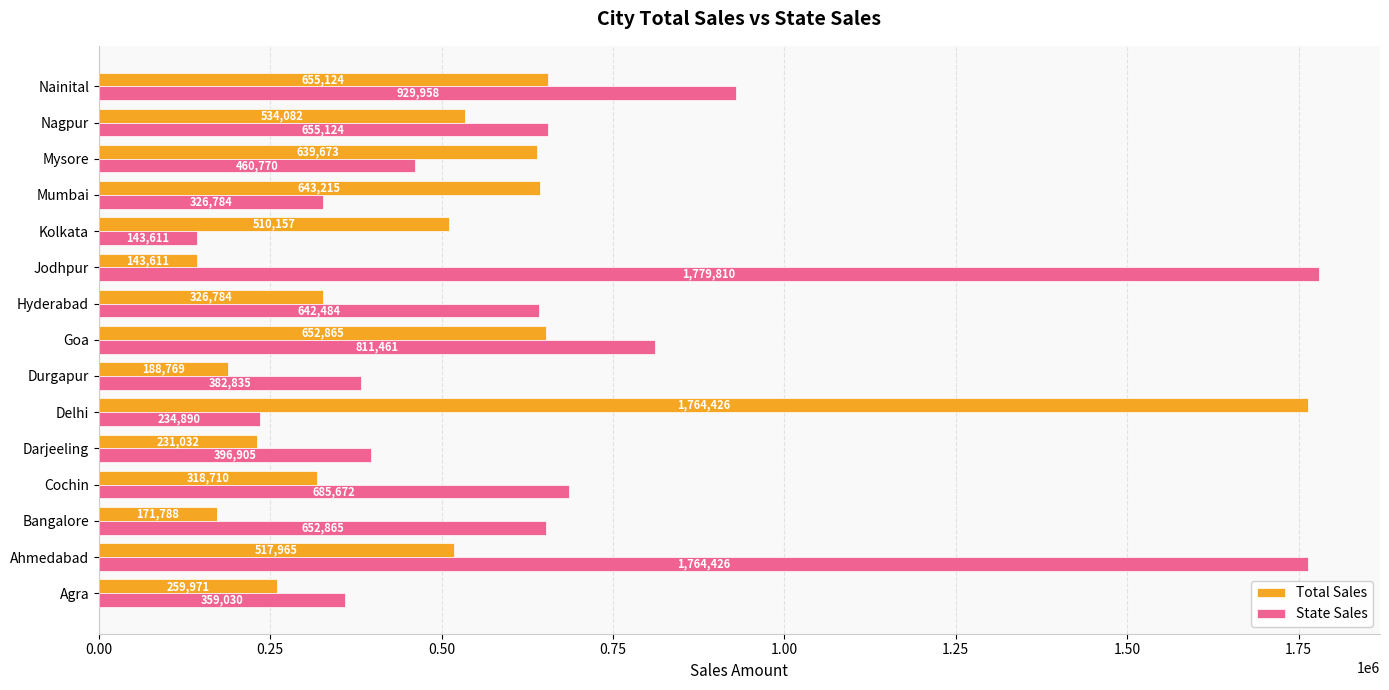

True or false: State Sales has a value of 642484 at Hyderabad.

True